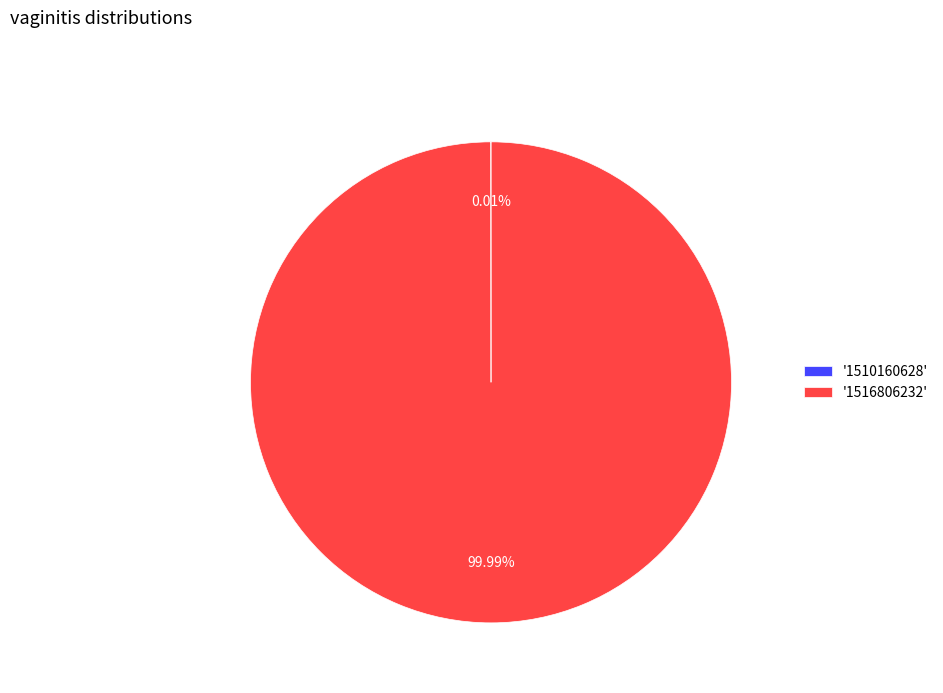

What is the majority slice?

'1516806232'